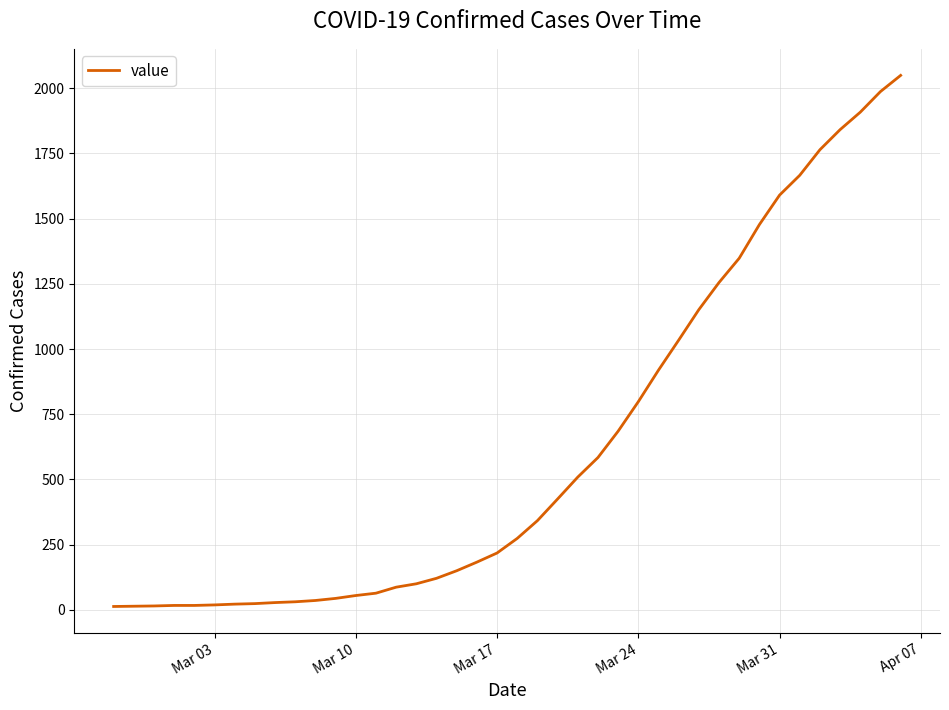

What is the maximum value shown in the chart?

2049